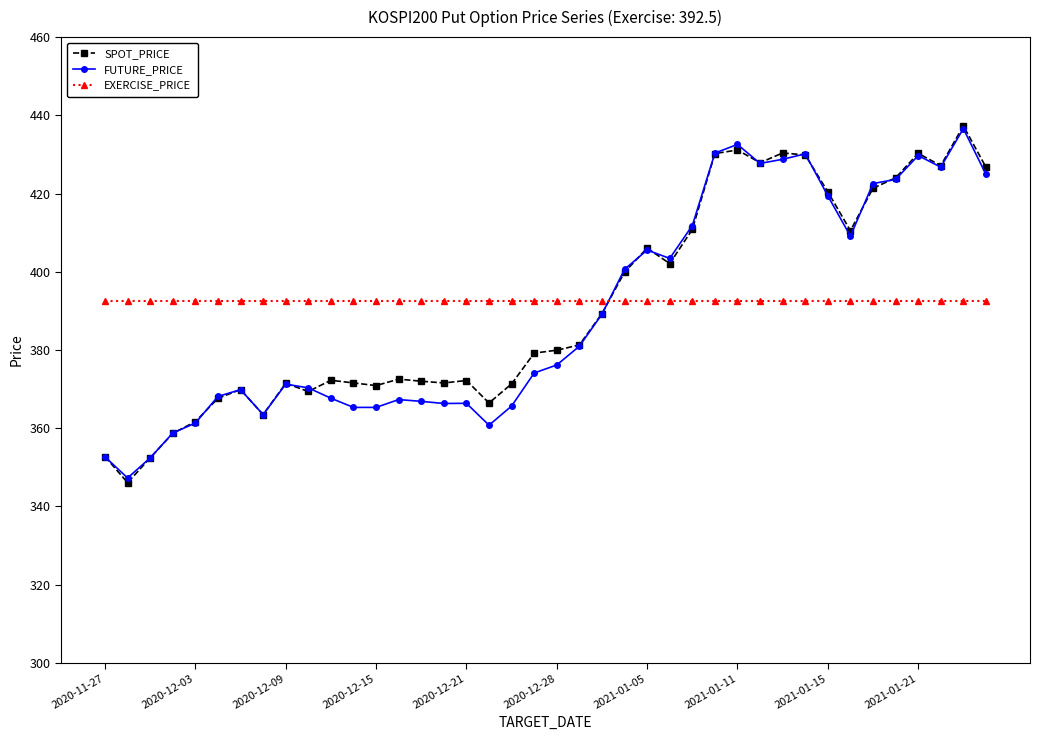

What is the maximum value shown in the chart?

437.3